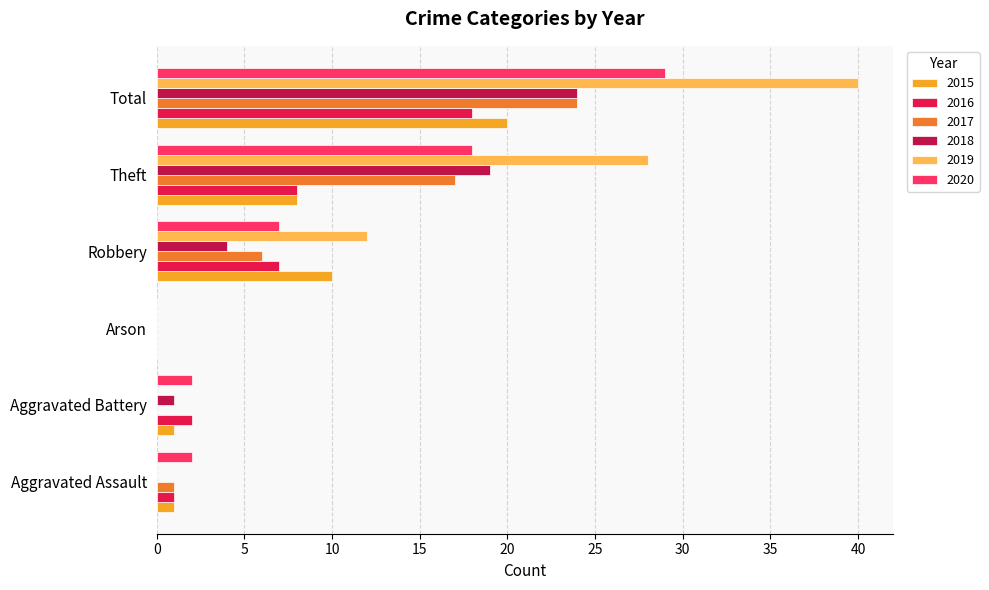

How many values in 2015 are above zero?

5